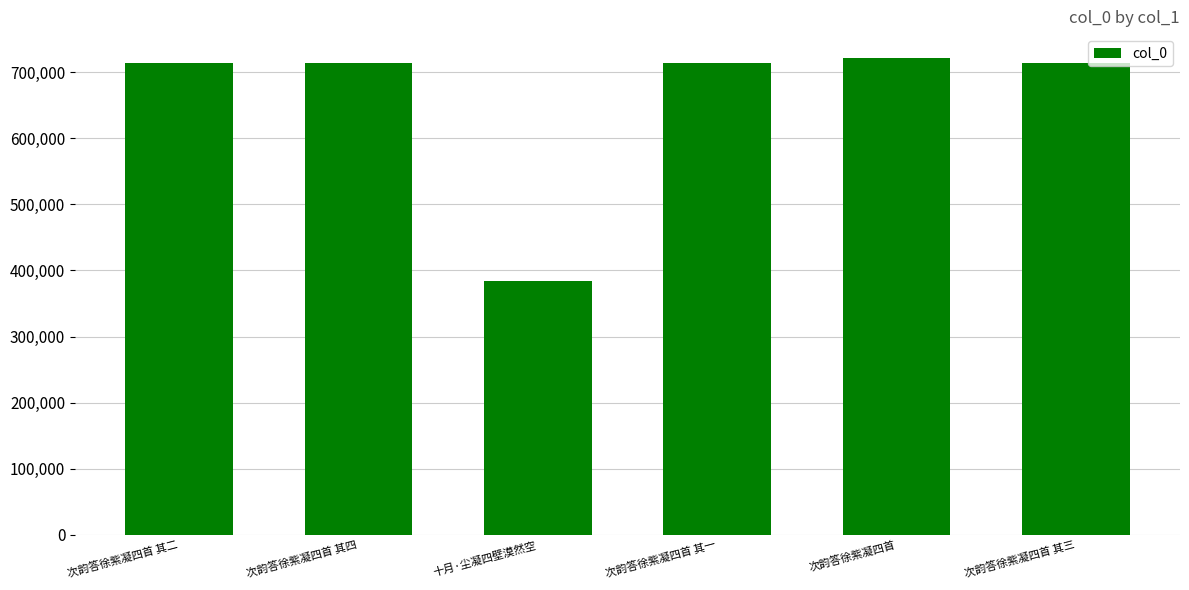

Between 十月·尘凝四壁漠然空 and 次韵答徐紫凝四首 其一, which is larger?

次韵答徐紫凝四首 其一